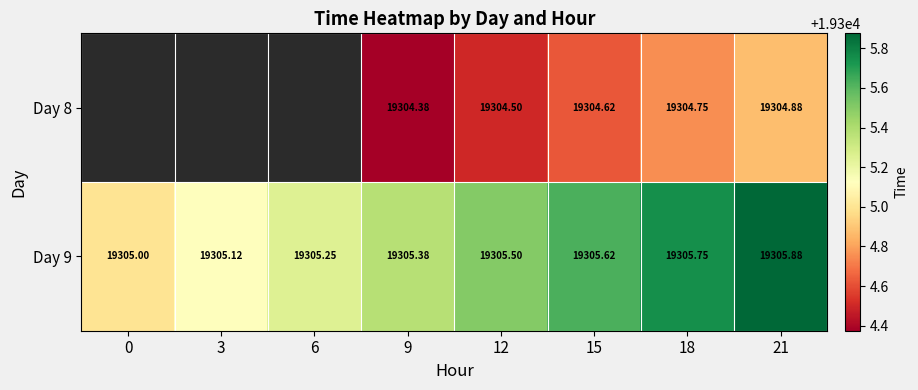

Is the value of Day 9 at 21 greater than the value of Day 8 at 9?

Yes